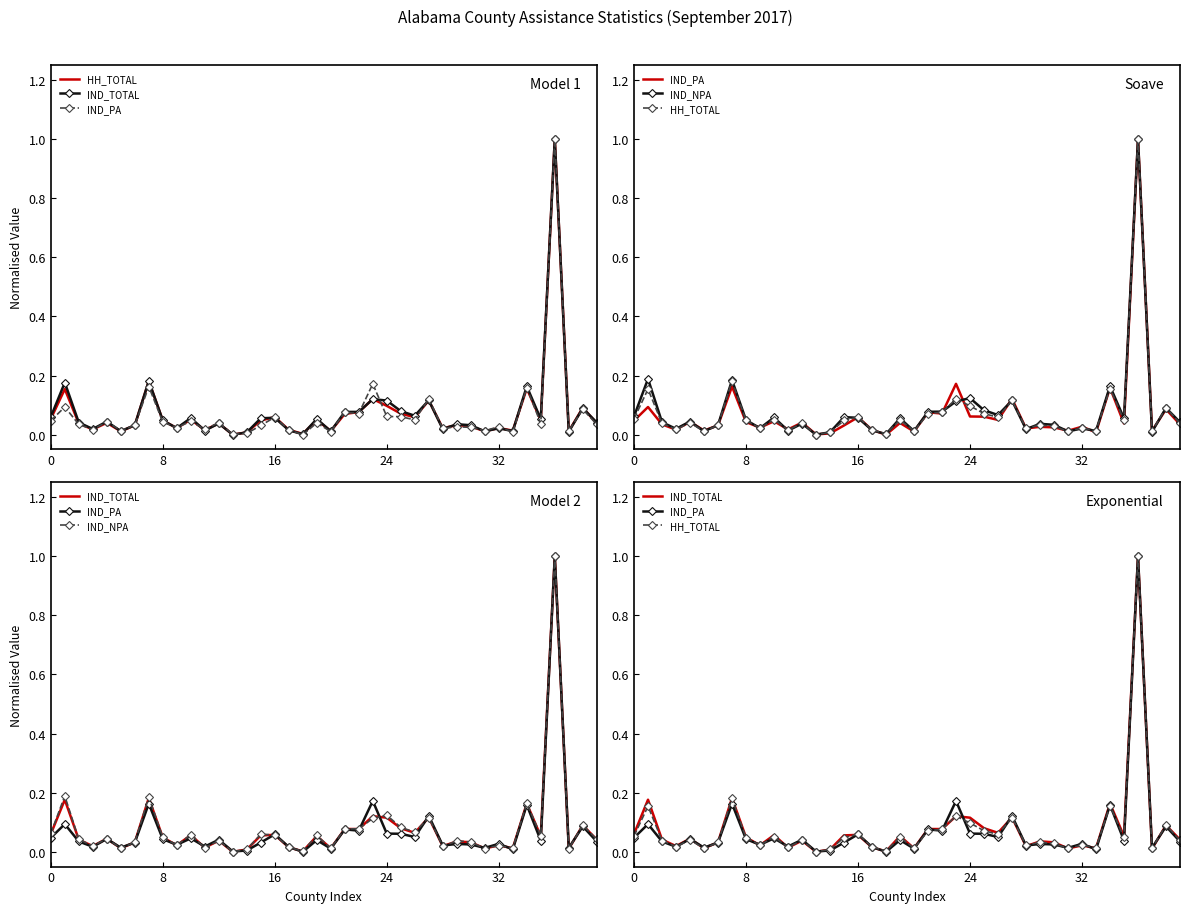

Which series has the largest total across all categories?

IND_NPA